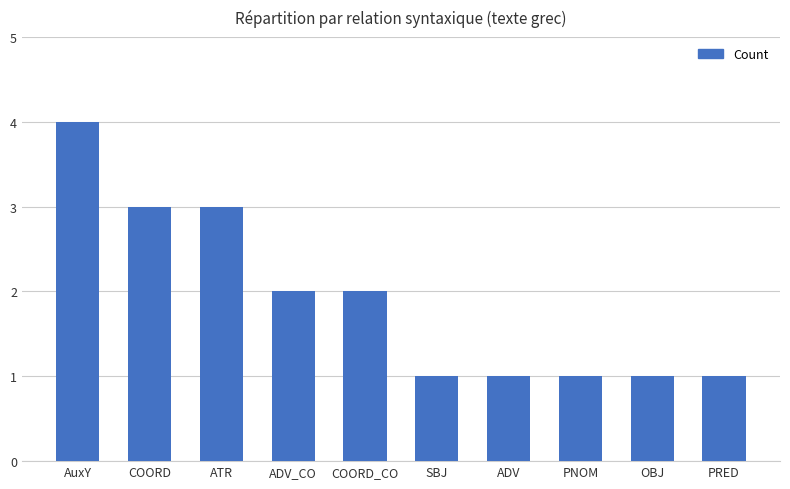

What is the ratio of the value at COORD to the value at PRED?

3.0